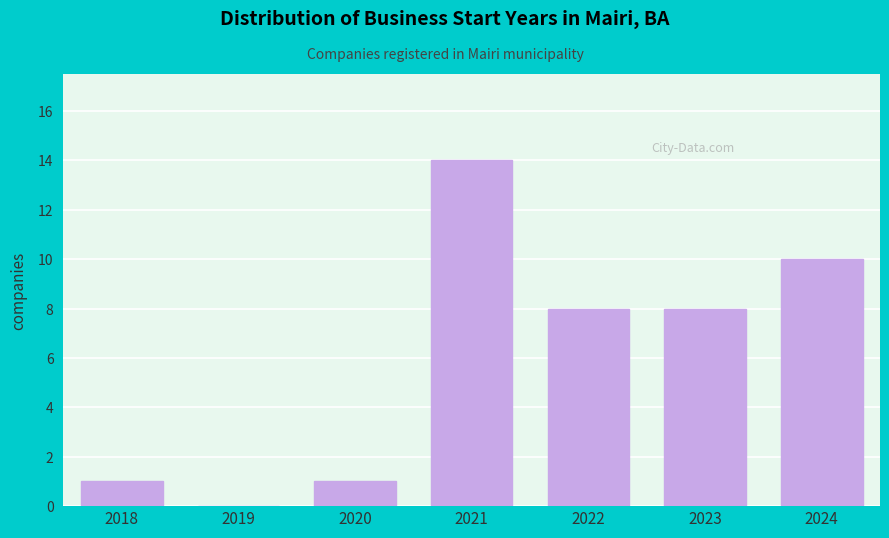

Reading right to left, what are all the values shown in this chart?

2024=10	2023=8	2022=8	2021=14	2020=1	2019=0	2018=1